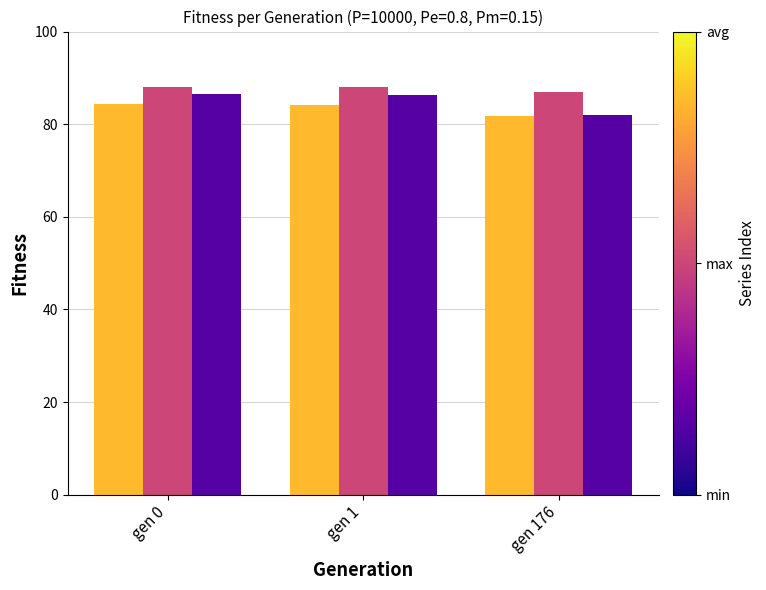

What is the total value across all series at gen 1?

258.5